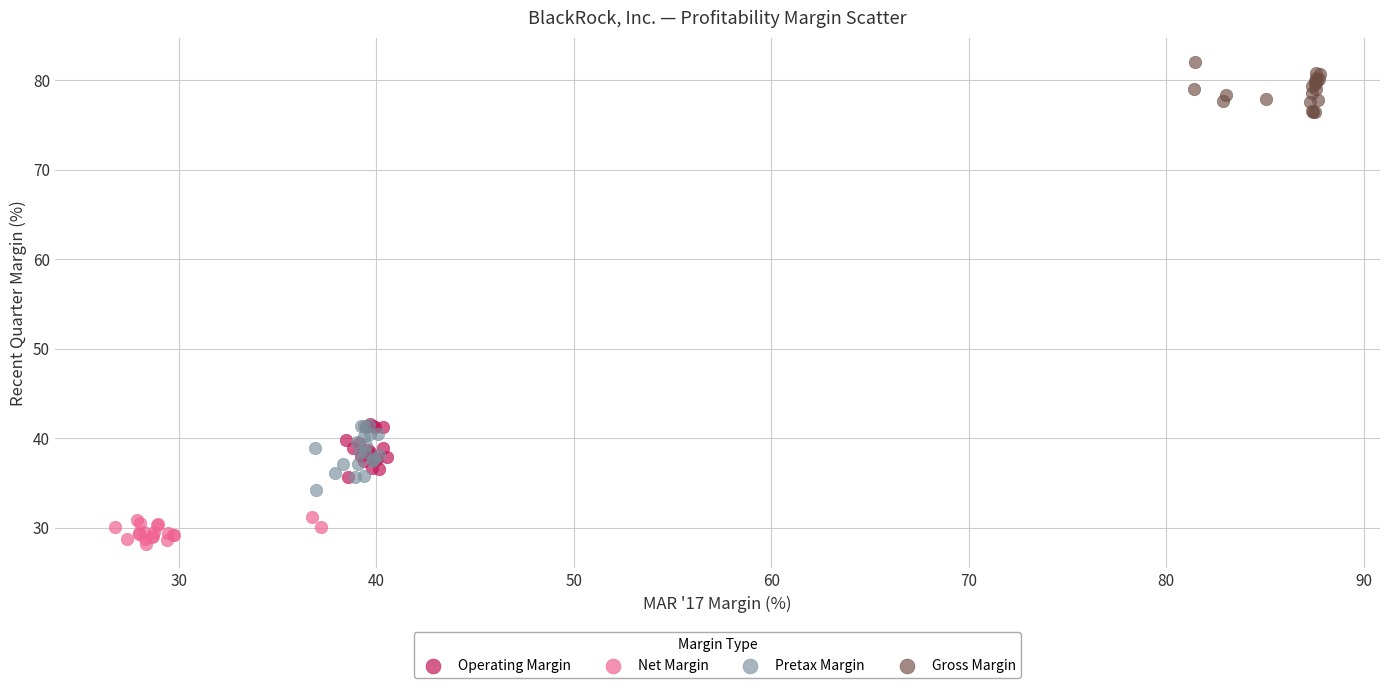

Which series contains the highest Y value?

Gross Margin